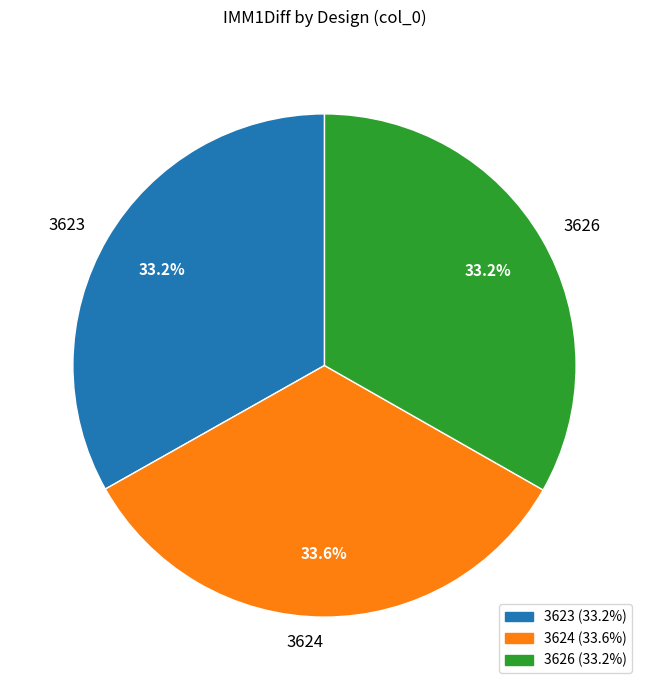

Is it true that 3624 is 43% of the pie?

False